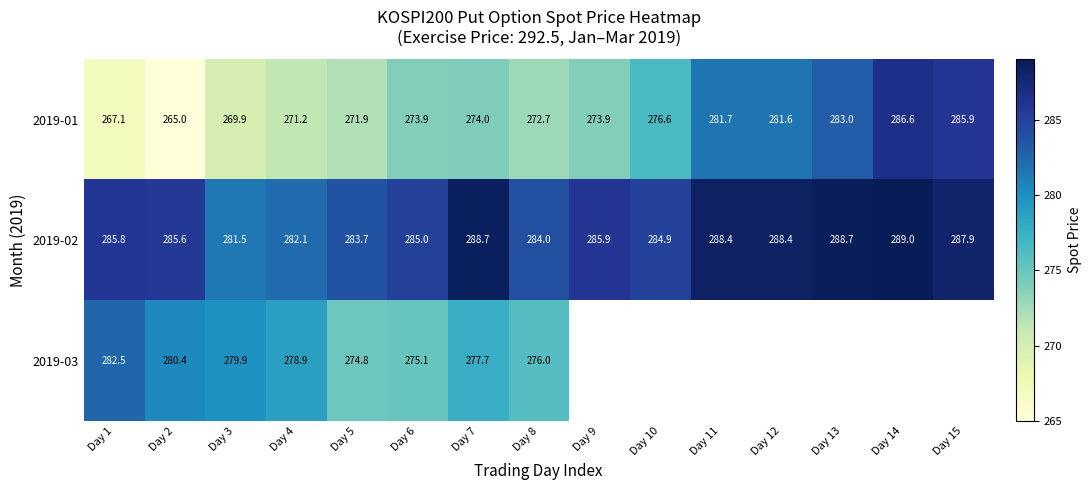

Which has a higher value, Day 9 or Day 8?

Day 9